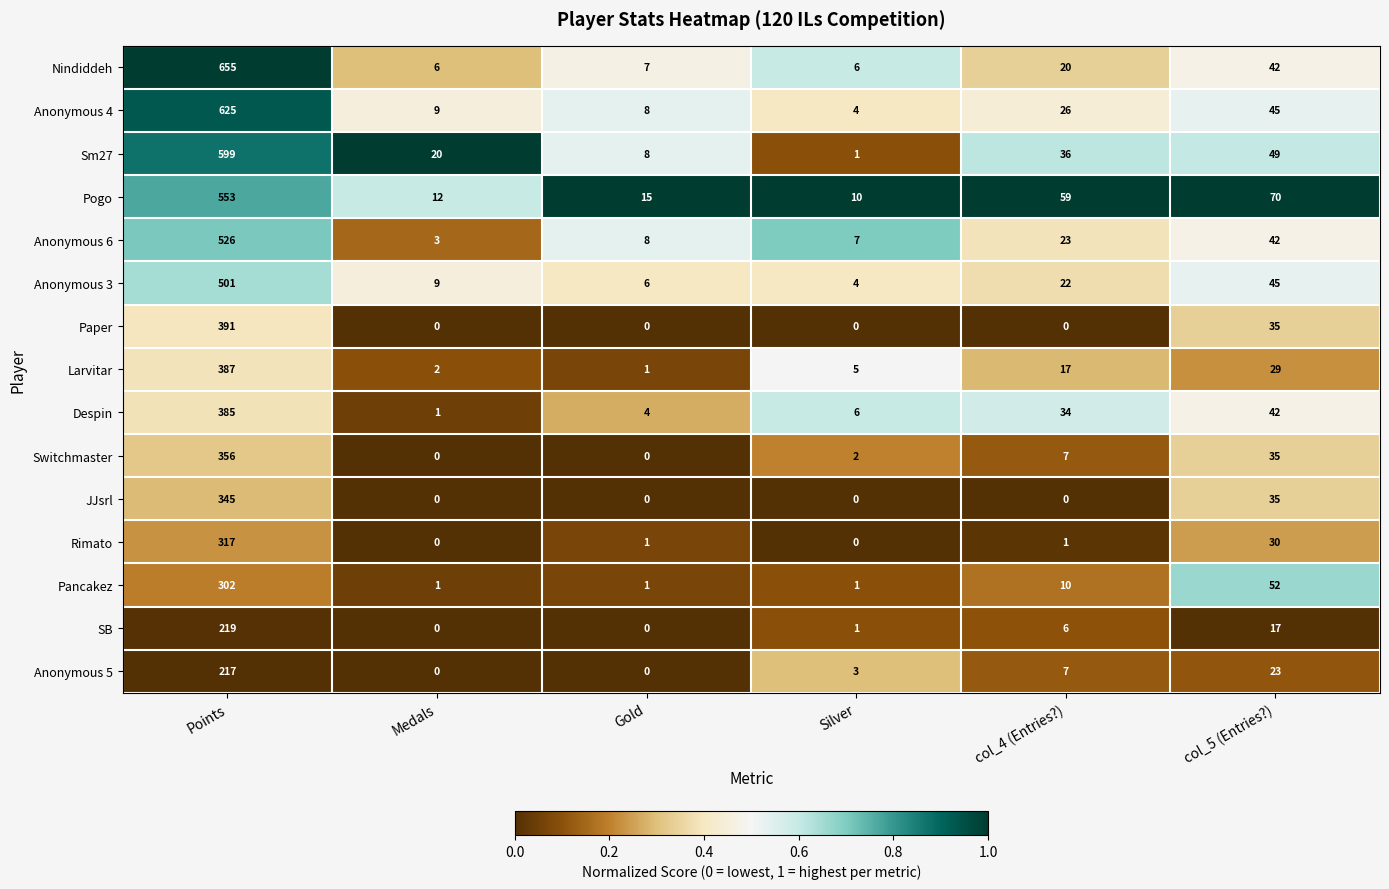

Is it true that Pancakez equals 1 at Medals?

True